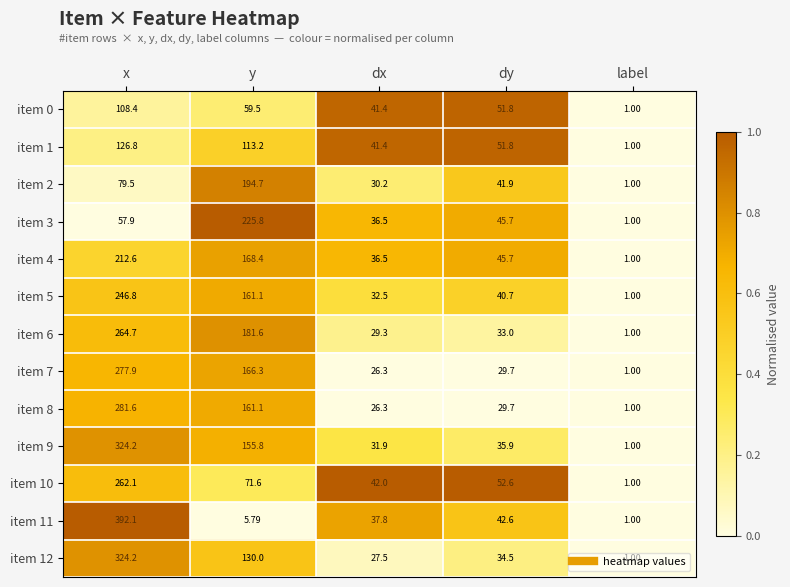

Which label corresponds to the smallest value in the chart?

label